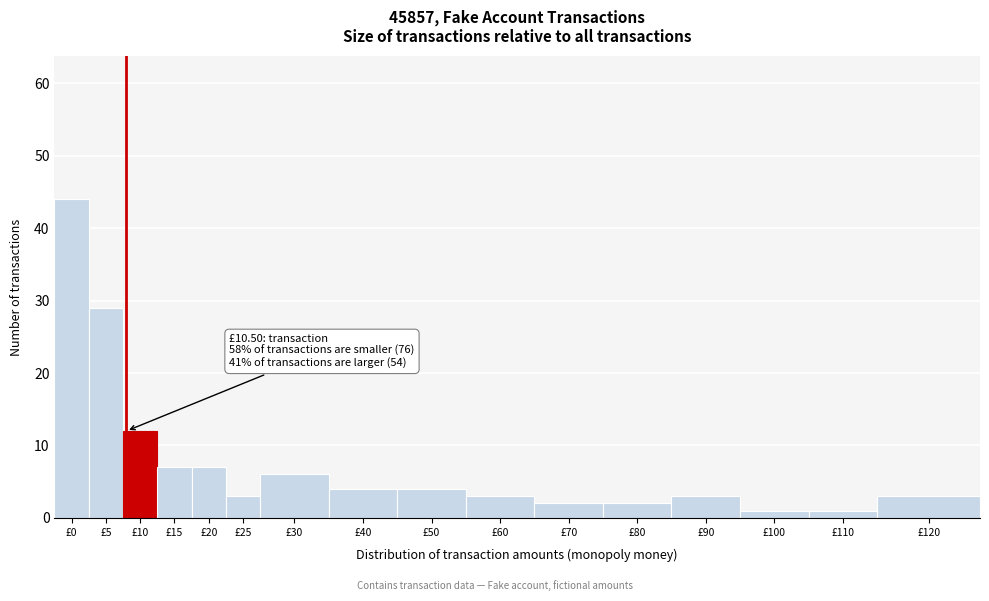

Reading left to right, list all the values displayed in this chart.

£0=44	£5=29	£10=12	£15=7	£20=7	£25=3	£30=6	£40=4	£50=4	£60=3	£70=2	£80=2	£90=3	£100=1	£110=1	£120=3